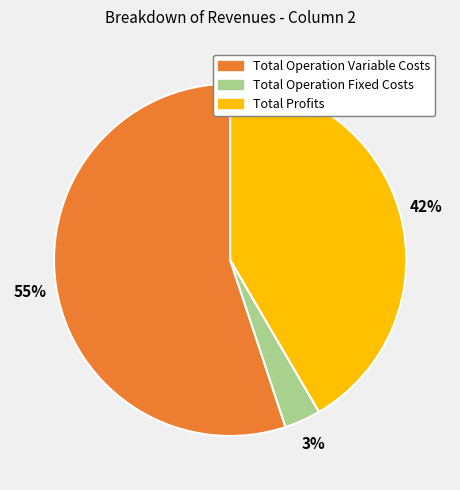

To the nearest percent, what portion does Total Operation Variable Costs represent?

55%